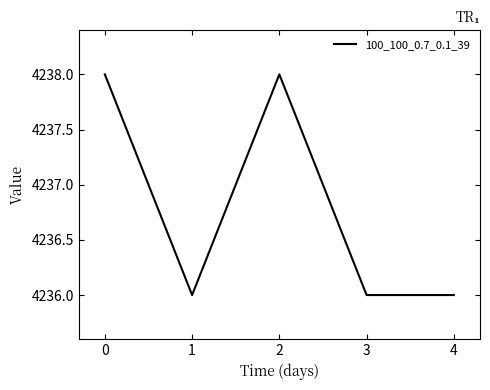

What is the greatest value displayed?

4238